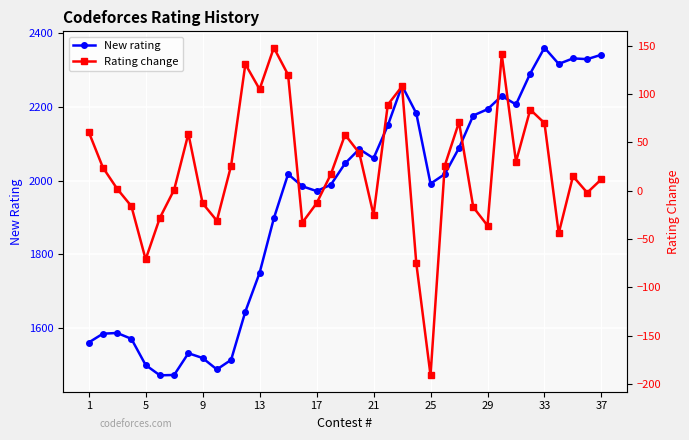

True or false: New rating has more than 1 interior local peaks.

True